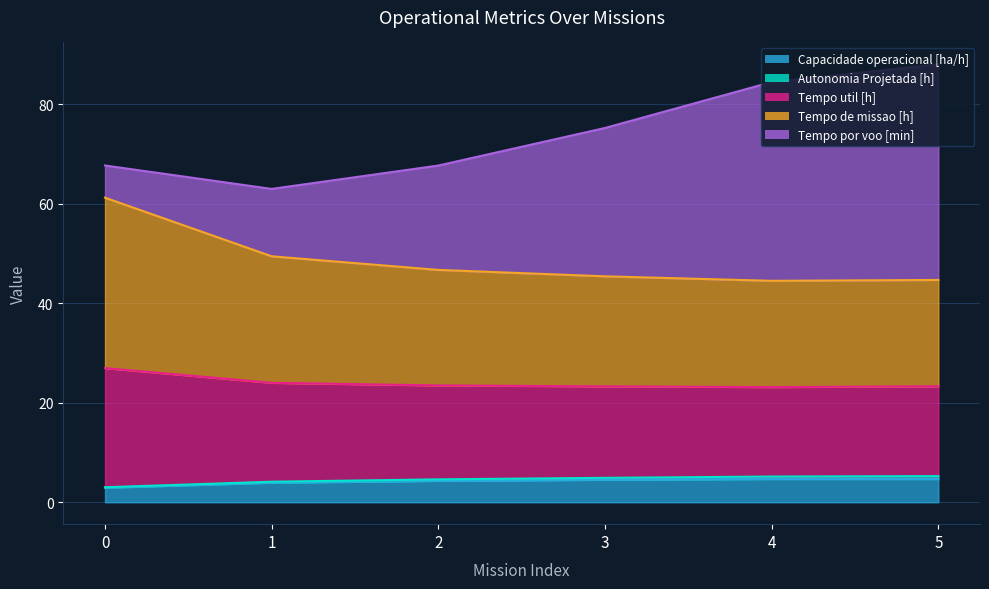

What is the sum of the Tempo de missao [h] values at 2 and 1?

47.5